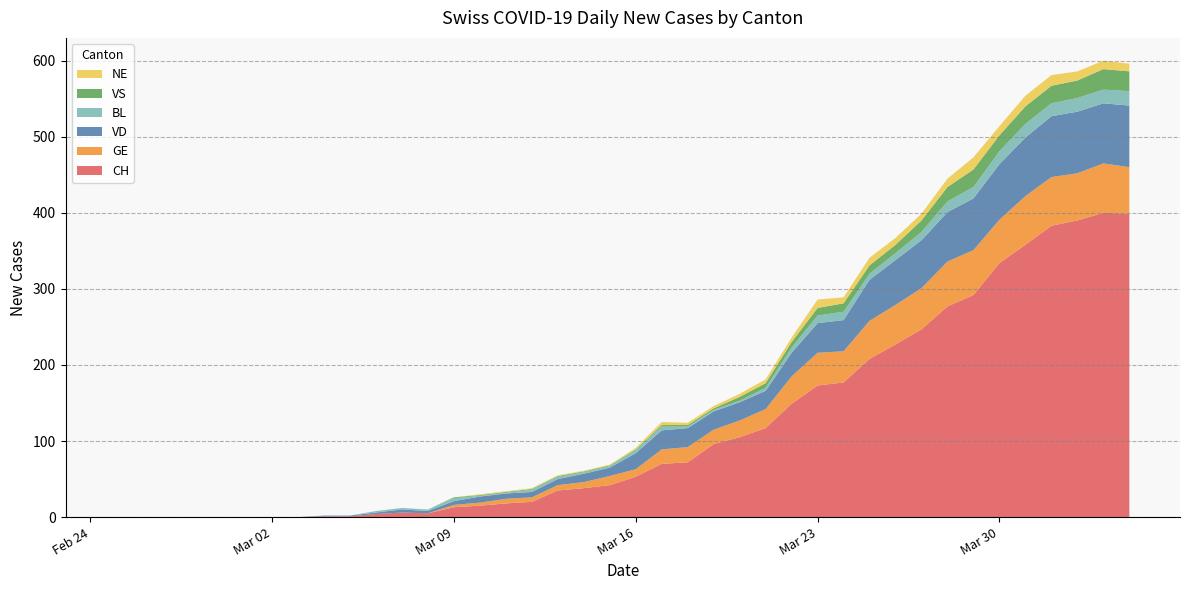

Reading right to left, what are all the values shown in this chart?

CH: 2020-04-04=399	2020-04-03=400	2020-04-02=390	2020-04-01=383	2020-03-31=358	2020-03-30=334	2020-03-29=292	2020-03-28=277	2020-03-27=247	2020-03-26=227	2020-03-25=208	2020-03-24=177	2020-03-23=173	2020-03-22=149	2020-03-21=117	2020-03-20=105	2020-03-19=96	2020-03-18=72	2020-03-17=70	2020-03-16=53	2020-03-15=42	2020-03-14=38	2020-03-13=35	2020-03-12=20	2020-03-11=18	2020-03-10=15	2020-03-09=13	2020-03-08=5	2020-03-07=6	2020-03-06=4	2020-03-05=1	2020-03-04=1	2020-03-03=0	2020-03-02=0	2020-03-01=0	2020-02-29=0	2020-02-28=0	2020-02-27=0	2020-02-26=0	2020-02-25=0
GE: 2020-04-04=61	2020-04-03=65	2020-04-02=62	2020-04-01=64	2020-03-31=64	2020-03-30=57	2020-03-29=59	2020-03-28=59	2020-03-27=54	2020-03-26=52	2020-03-25=50	2020-03-24=41	2020-03-23=43	2020-03-22=36	2020-03-21=25	2020-03-20=22	2020-03-19=19	2020-03-18=20	2020-03-17=19	2020-03-16=10	2020-03-15=12	2020-03-14=8	2020-03-13=7	2020-03-12=6	2020-03-11=6	2020-03-10=4	2020-03-09=3	2020-03-08=0	2020-03-07=0	2020-03-06=0	2020-03-05=0	2020-03-04=0	2020-03-03=0	2020-03-02=0	2020-03-01=0	2020-02-29=0	2020-02-28=0	2020-02-27=0	2020-02-26=0	2020-02-25=0
VD: 2020-04-04=81	2020-04-03=79	2020-04-02=81	2020-04-01=80	2020-03-31=77	2020-03-30=73	2020-03-29=68	2020-03-28=65	2020-03-27=63	2020-03-26=59	2020-03-25=54	2020-03-24=41	2020-03-23=39	2020-03-22=31	2020-03-21=24	2020-03-20=24	2020-03-19=24	2020-03-18=25	2020-03-17=25	2020-03-16=21	2020-03-15=11	2020-03-14=11	2020-03-13=8	2020-03-12=7	2020-03-11=7	2020-03-10=8	2020-03-09=5	2020-03-08=3	2020-03-07=4	2020-03-06=2	2020-03-05=1	2020-03-04=1	2020-03-03=0	2020-03-02=0	2020-03-01=0	2020-02-29=0	2020-02-28=0	2020-02-27=0	2020-02-26=0	2020-02-25=0
BL: 2020-04-04=19	2020-04-03=18	2020-04-02=18	2020-04-01=17	2020-03-31=18	2020-03-30=17	2020-03-29=15	2020-03-28=14	2020-03-27=11	2020-03-26=9	2020-03-25=8	2020-03-24=11	2020-03-23=10	2020-03-22=7	2020-03-21=4	2020-03-20=2	2020-03-19=2	2020-03-18=2	2020-03-17=5	2020-03-16=4	2020-03-15=2	2020-03-14=2	2020-03-13=3	2020-03-12=3	2020-03-11=1	2020-03-10=1	2020-03-09=4	2020-03-08=2	2020-03-07=2	2020-03-06=2	2020-03-05=0	2020-03-04=0	2020-03-03=0	2020-03-02=0	2020-03-01=0	2020-02-29=0	2020-02-28=0	2020-02-27=0	2020-02-26=0	2020-02-25=0
VS: 2020-04-04=26	2020-04-03=27	2020-04-02=23	2020-04-01=23	2020-03-31=23	2020-03-30=21	2020-03-29=23	2020-03-28=19	2020-03-27=15	2020-03-26=11	2020-03-25=11	2020-03-24=11	2020-03-23=10	2020-03-22=7	2020-03-21=6	2020-03-20=5	2020-03-19=2	2020-03-18=2	2020-03-17=2	2020-03-16=1	2020-03-15=1	2020-03-14=1	2020-03-13=1	2020-03-12=1	2020-03-11=1	2020-03-10=1	2020-03-09=1	2020-03-08=0	2020-03-07=0	2020-03-06=0	2020-03-05=0	2020-03-04=0	2020-03-03=0	2020-03-02=0	2020-03-01=0	2020-02-29=0	2020-02-28=0	2020-02-27=0	2020-02-26=0	2020-02-25=0
NE: 2020-04-04=10	2020-04-03=11	2020-04-02=12	2020-04-01=14	2020-03-31=14	2020-03-30=12	2020-03-29=16	2020-03-28=11	2020-03-27=9	2020-03-26=9	2020-03-25=10	2020-03-24=8	2020-03-23=11	2020-03-22=6	2020-03-21=5	2020-03-20=4	2020-03-19=3	2020-03-18=3	2020-03-17=4	2020-03-16=2	2020-03-15=1	2020-03-14=1	2020-03-13=1	2020-03-12=1	2020-03-11=1	2020-03-10=1	2020-03-09=0	2020-03-08=0	2020-03-07=0	2020-03-06=0	2020-03-05=0	2020-03-04=0	2020-03-03=0	2020-03-02=0	2020-03-01=0	2020-02-29=0	2020-02-28=0	2020-02-27=0	2020-02-26=0	2020-02-25=0